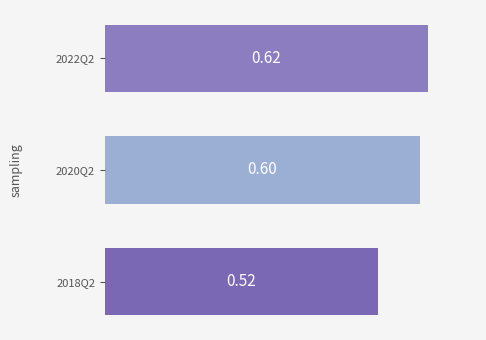

Which has a higher value, 2022Q2 or 2020Q2?

2022Q2